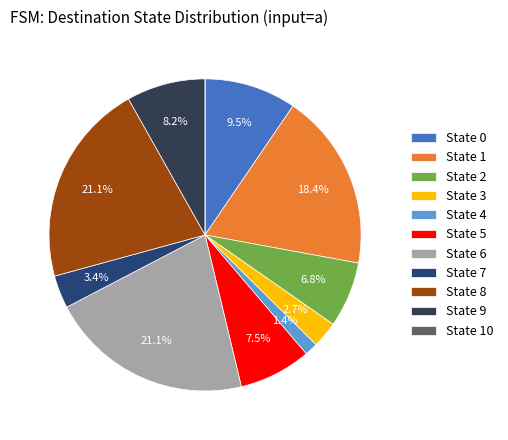

Is it true that State 5 is 7% of the pie?

True